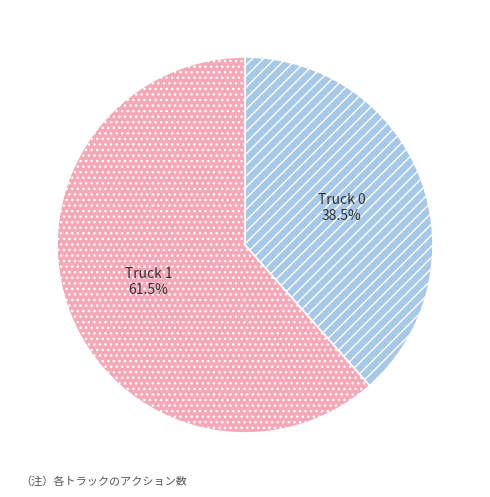

Count the number of slices in the pie.

2